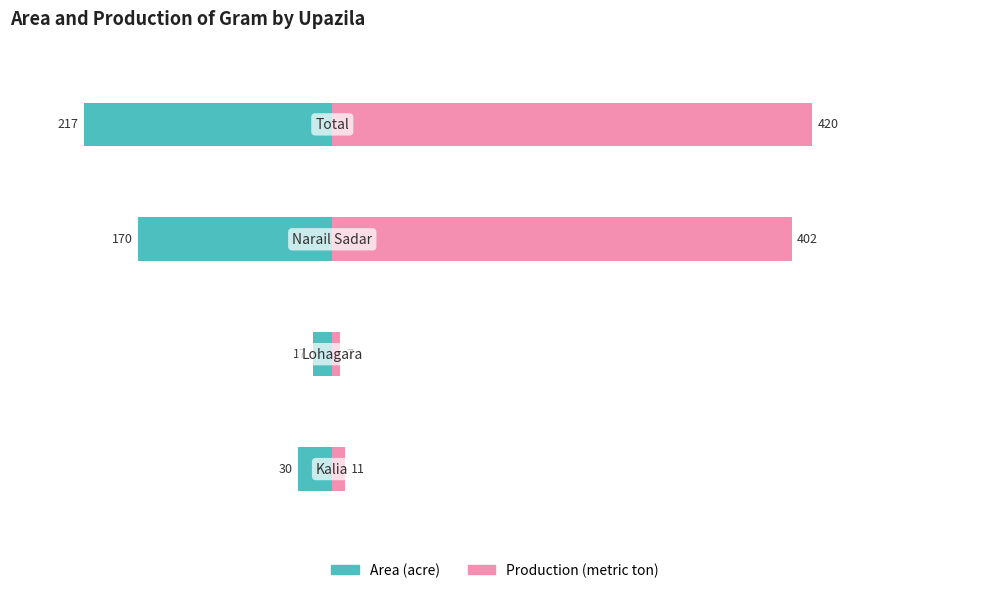

What is the highest value of the Production series?

420